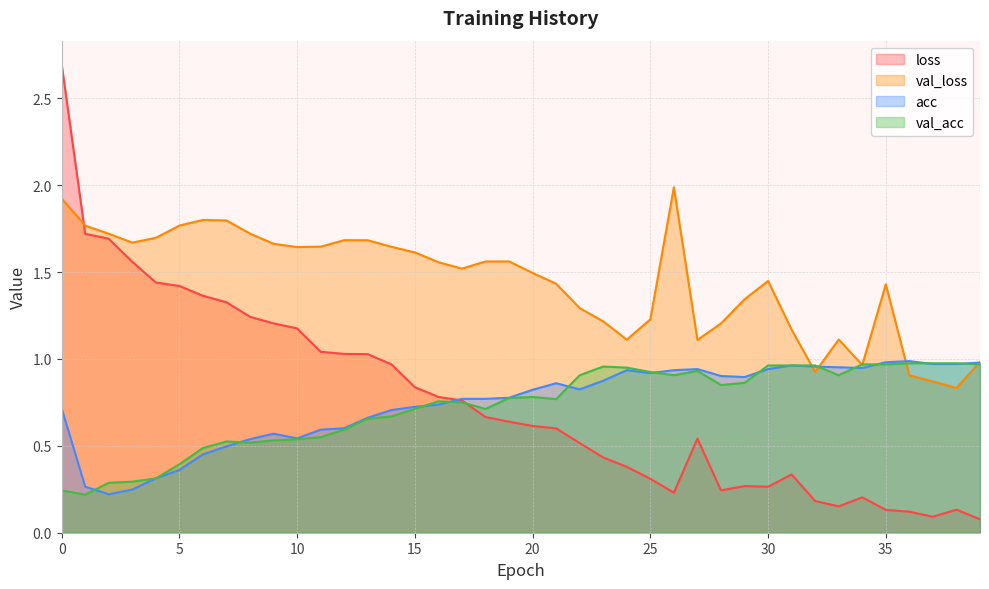

At 14, list the series in order from smallest to largest.

val_acc, acc, loss, val_loss